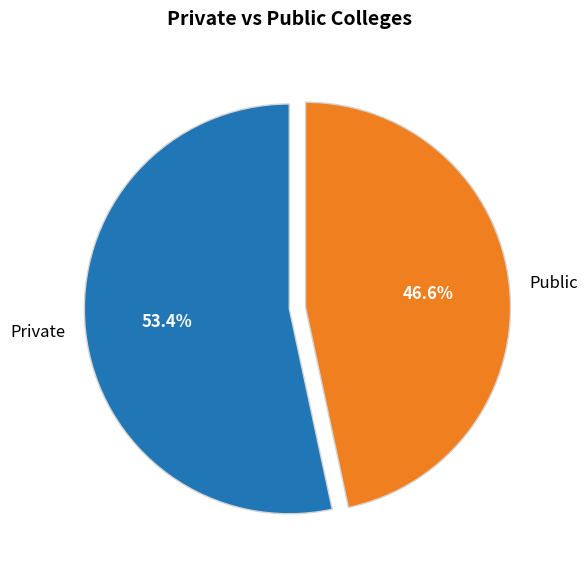

Does any single category account for the majority?

Yes